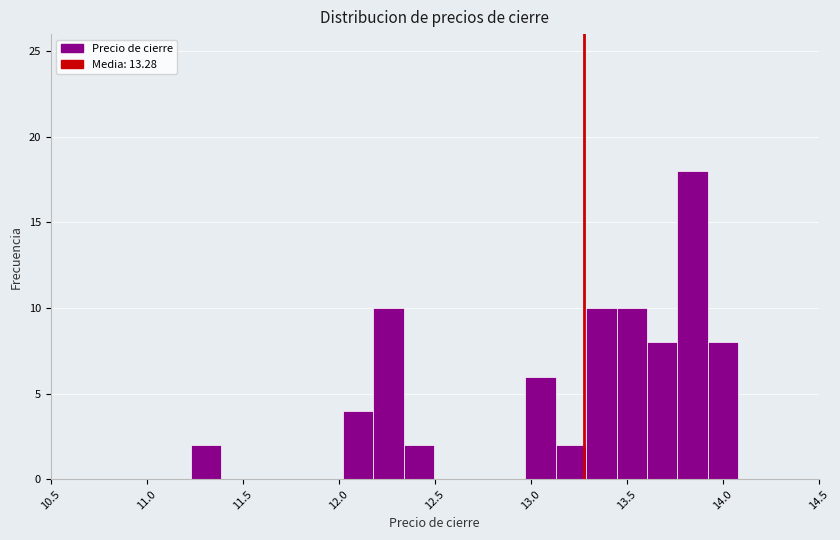

Around what value on the x-axis is the tallest bar? Give the approximate position of its centre, as read against the axis.

13.85